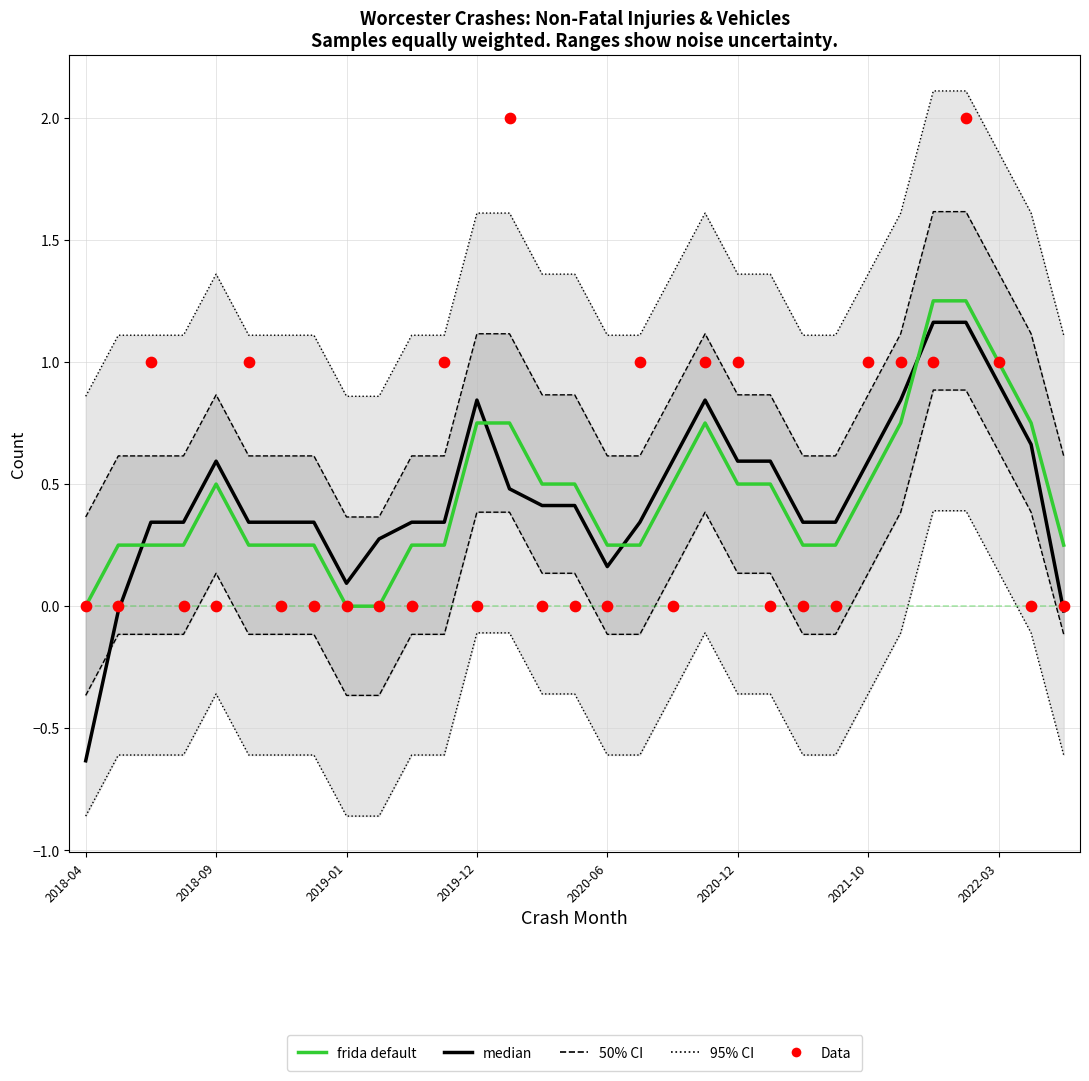

Which series contains the lowest Y value?

median